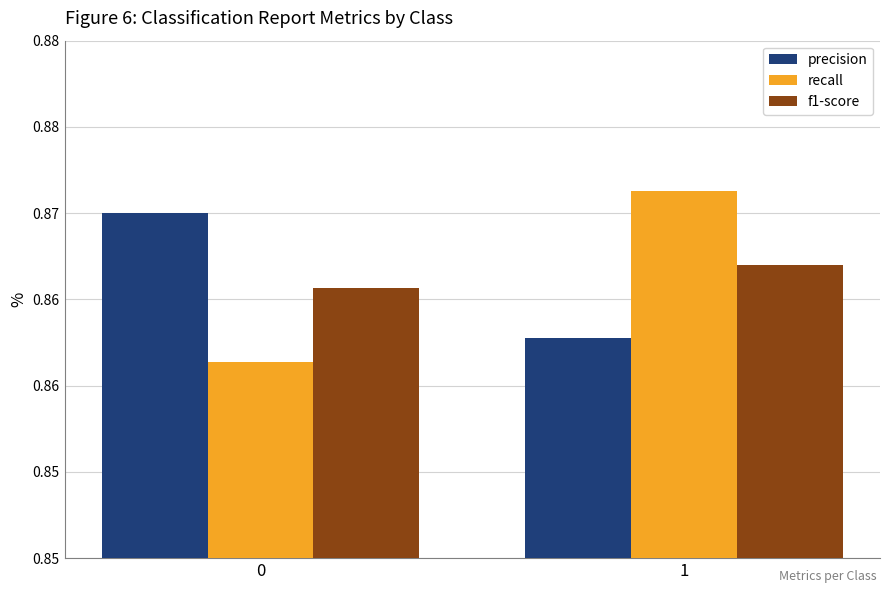

Which series has the widest spread of values?

recall